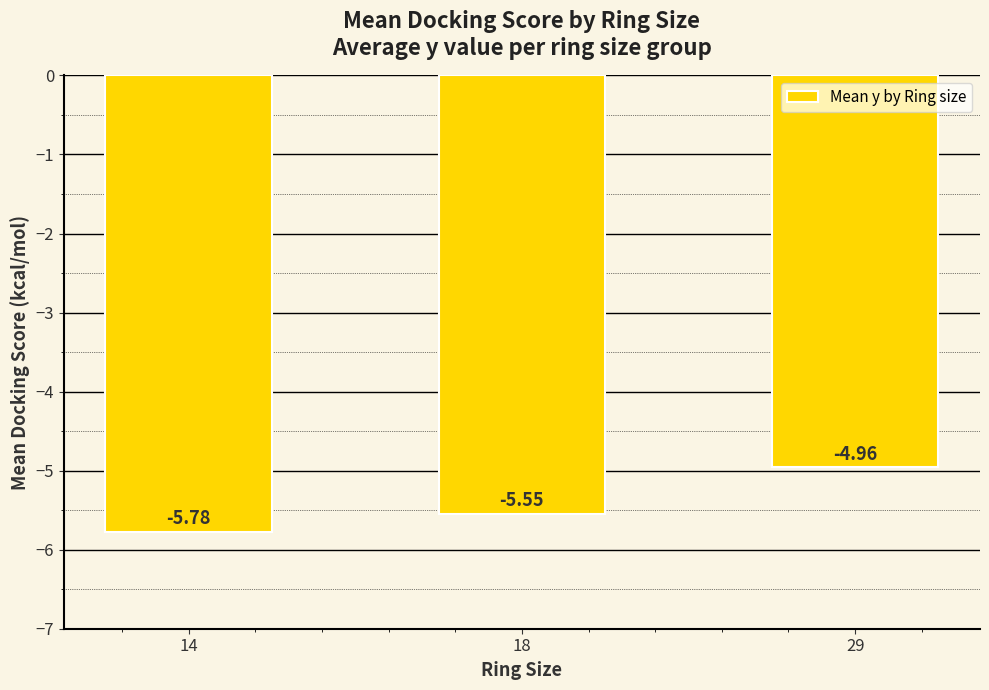

Rank the categories by value from lowest to highest.

14, 18, 29